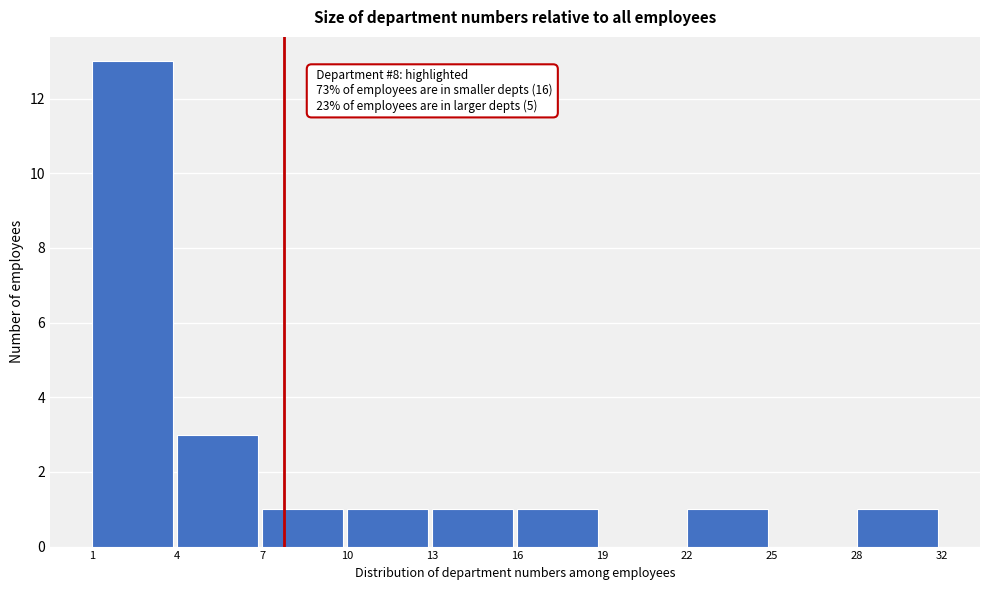

Reading right to left, transcribe all the data shown in this chart.

28=1	25=0	22=1	19=0	16=1	13=1	10=1	7=1	4=3	1=13